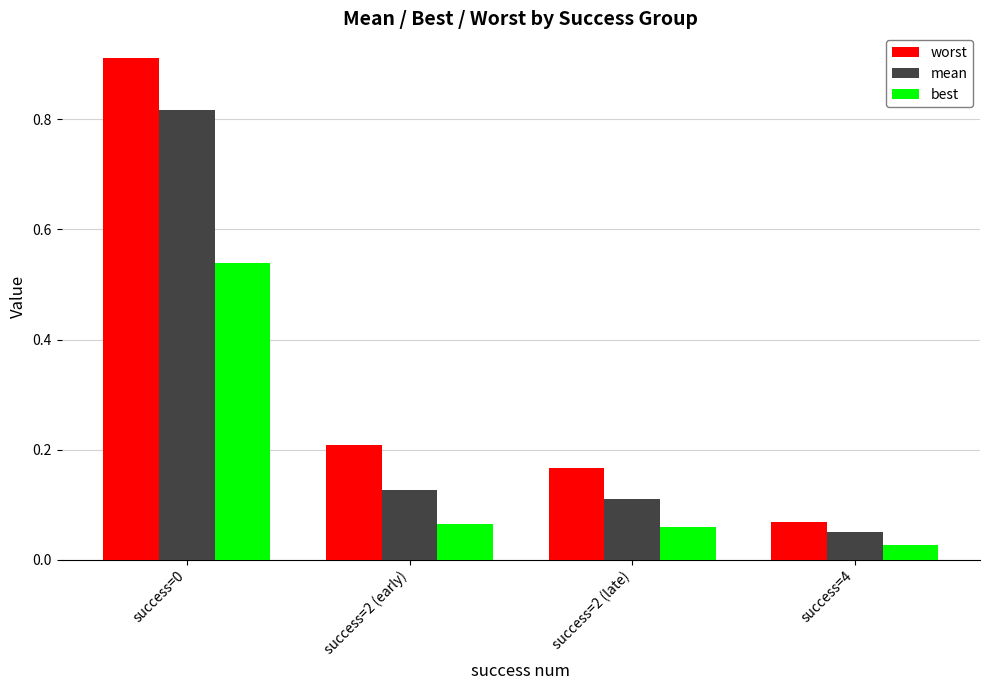

What is the sum of all worst values?

1.4